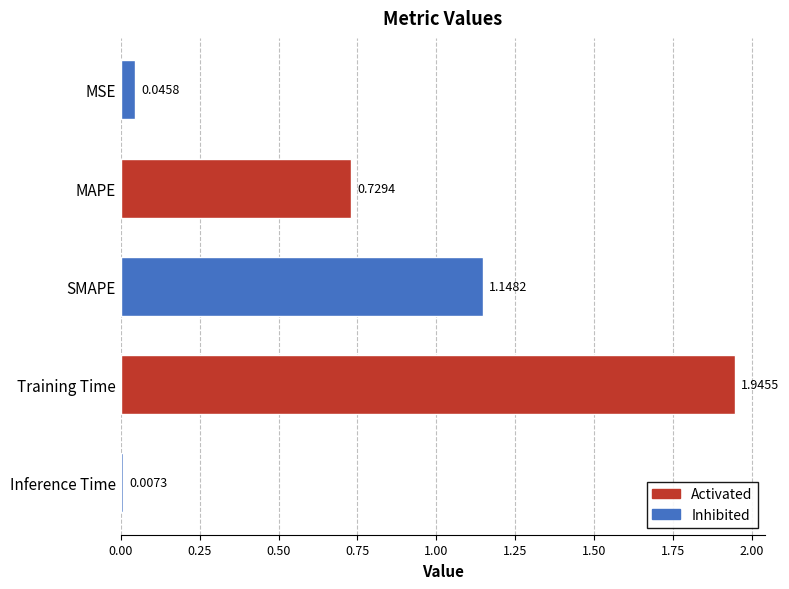

Count the number of data series in this chart.

1